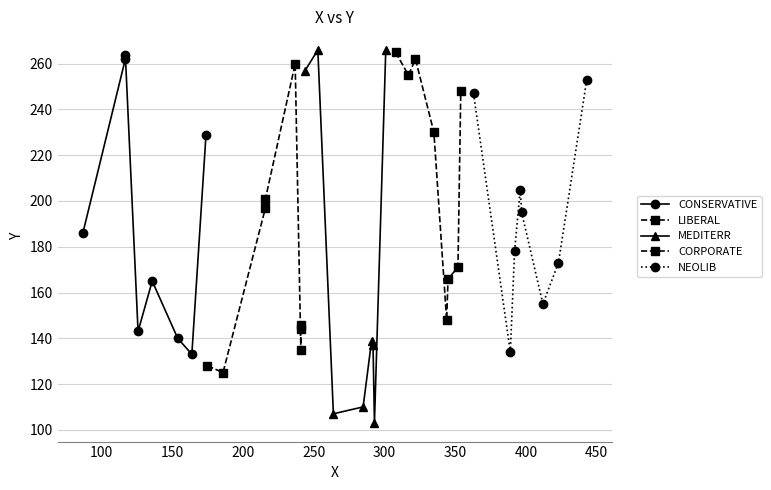

True or false: MEDITERR has more than 2 interior local peaks.

False